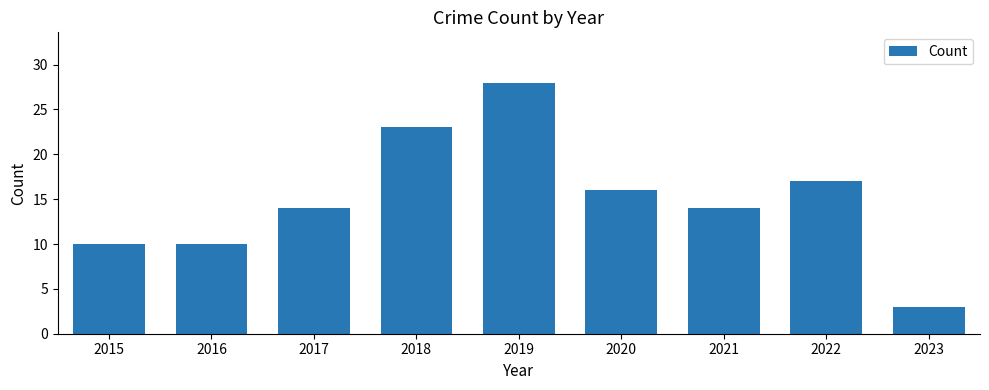

Does the chart contain stacked bars?

No